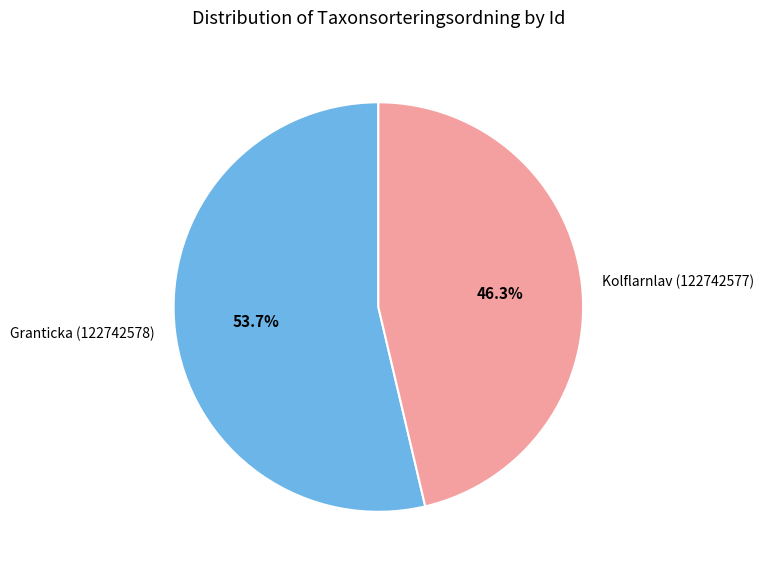

To the nearest percent, what is the average slice percentage?

50%